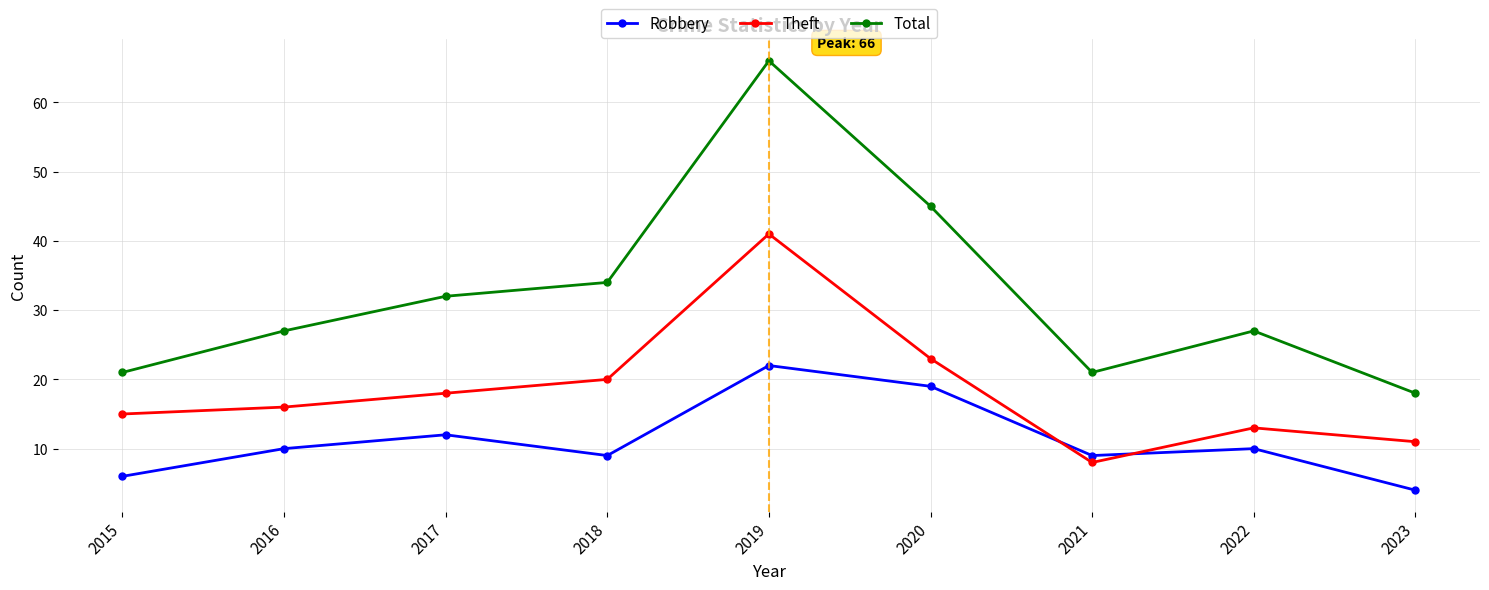

Count the number of categories in the chart.

9